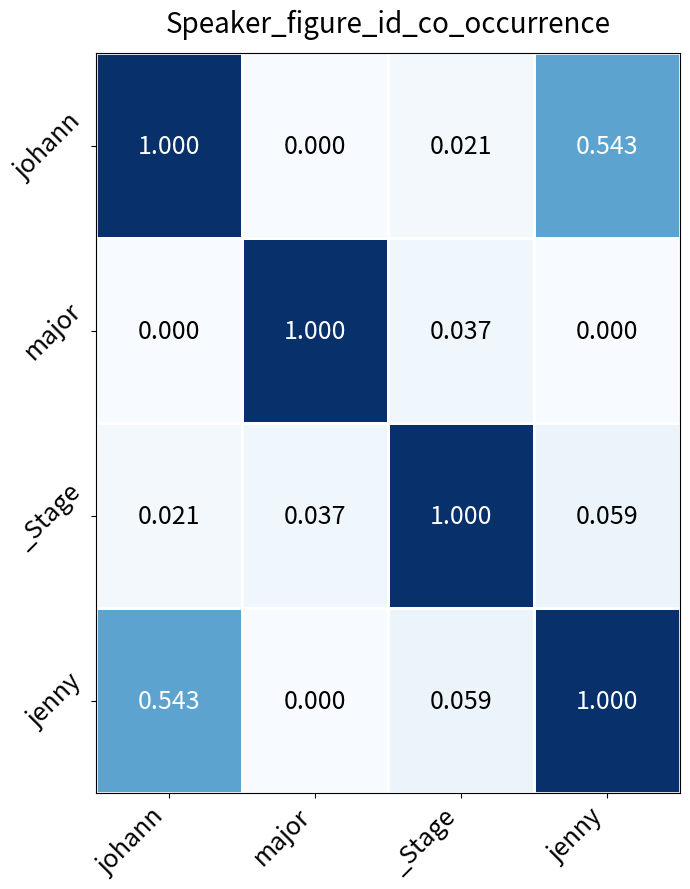

Rank the categories by jenny value from lowest to highest.

major, _Stage, johann, jenny